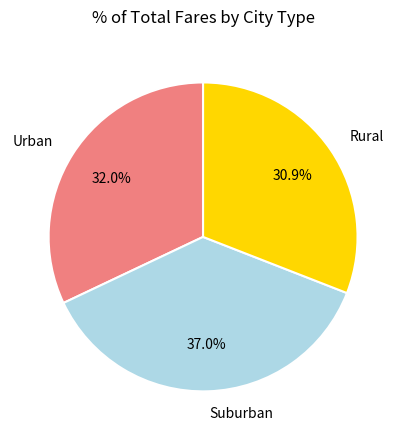

Combined, do Urban and Suburban account for over 50%?

Yes